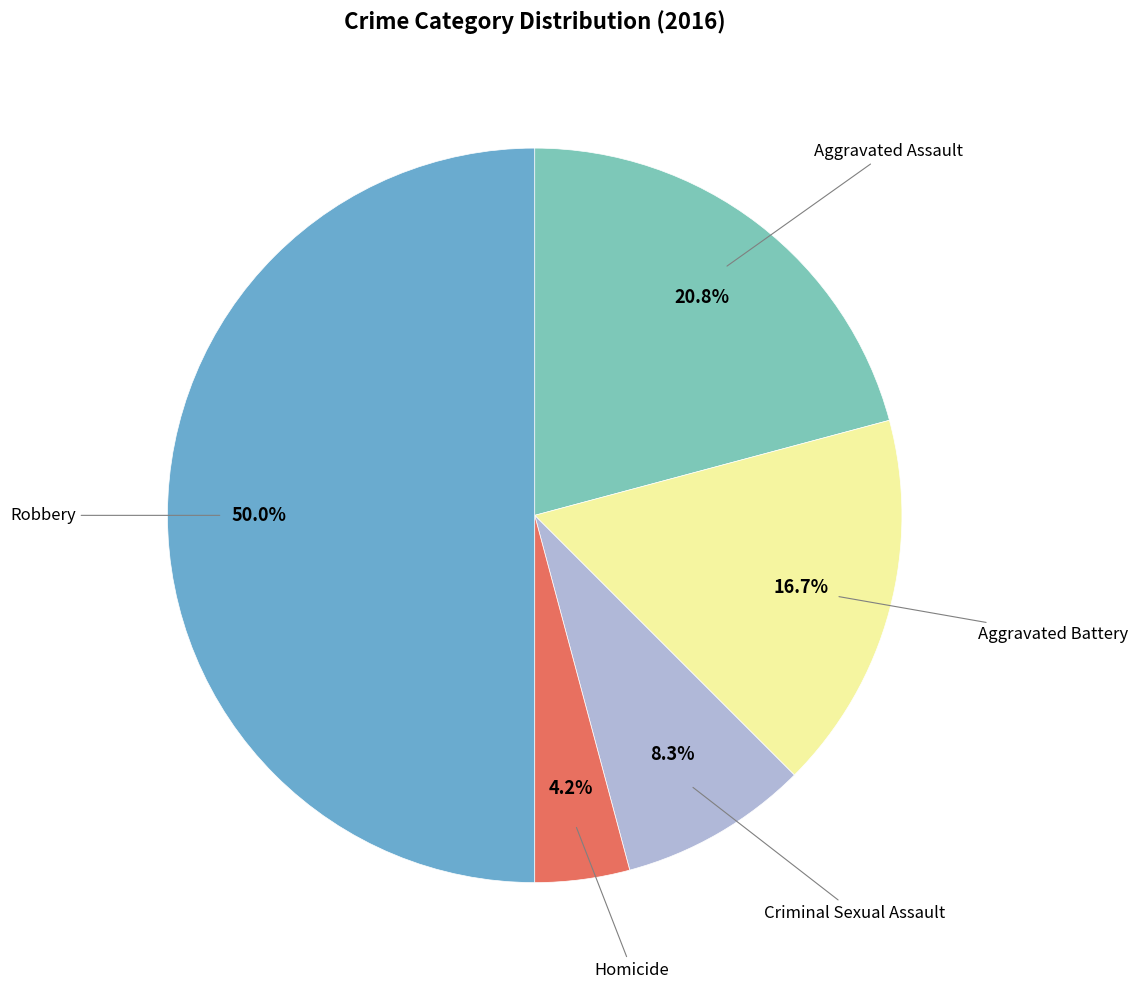

Rank the categories by value from lowest to highest.

Homicide, Criminal Sexual Assault, Aggravated Battery, Aggravated Assault, Robbery